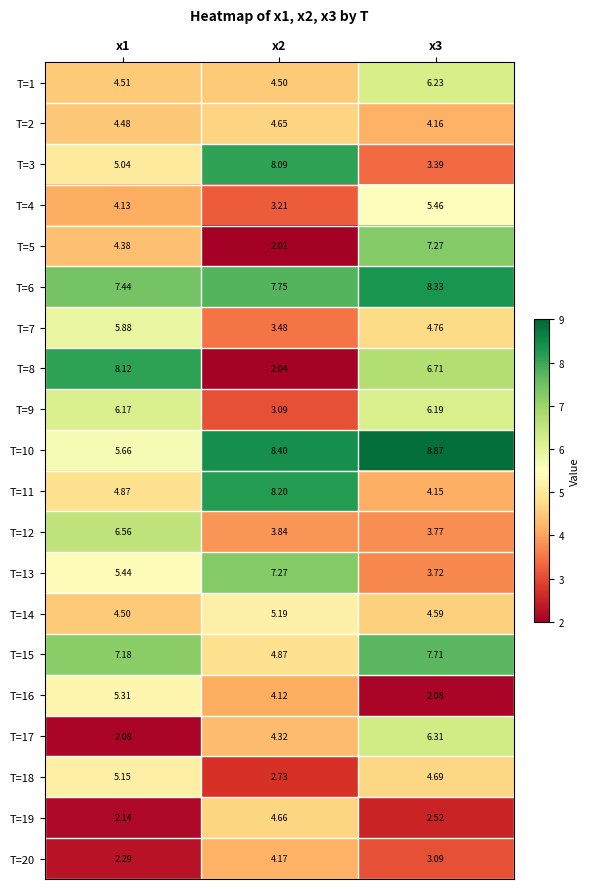

Which series has the largest total across all categories?

T=6